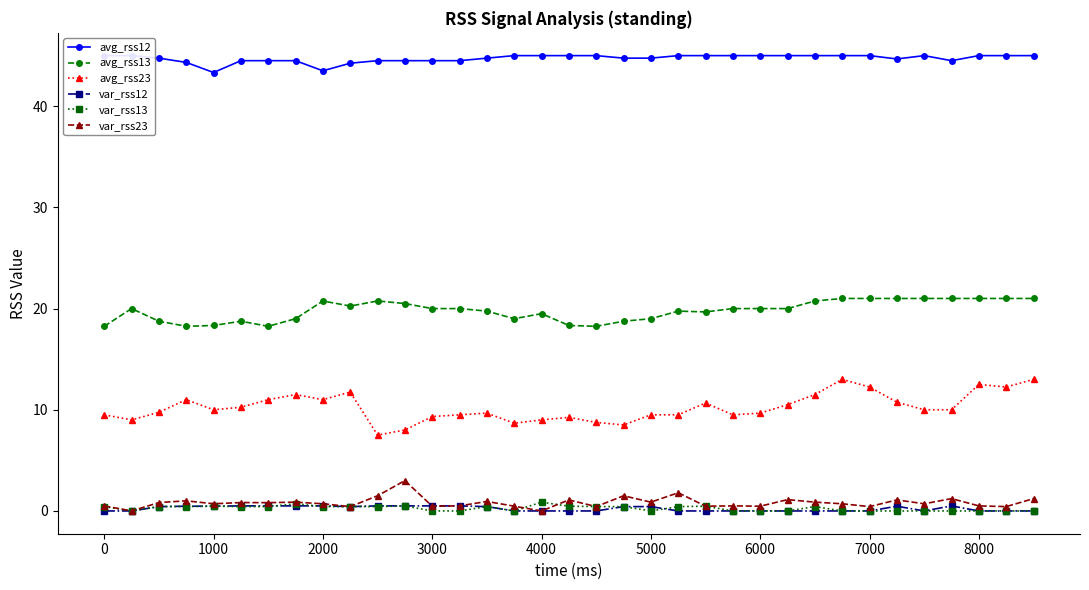

True or false: avg_rss13 and var_rss13 cross at least once.

False